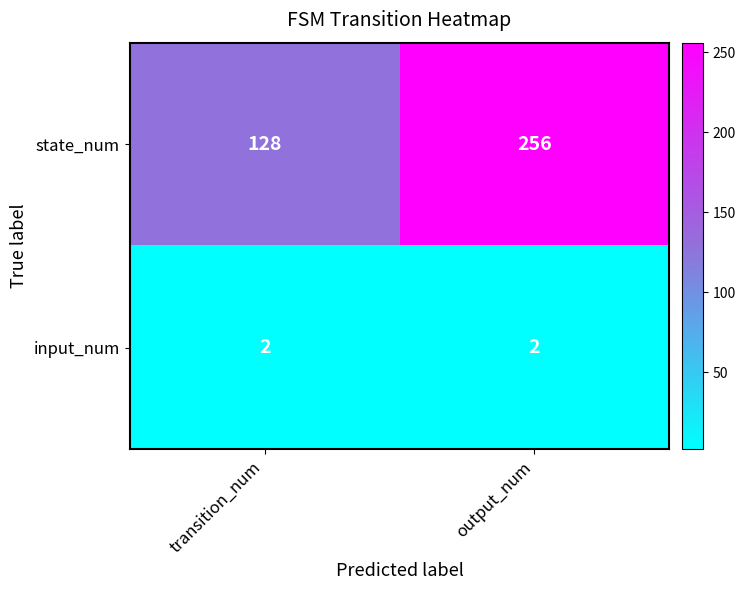

The value of state_num at transition_num is 187. True or false?

False